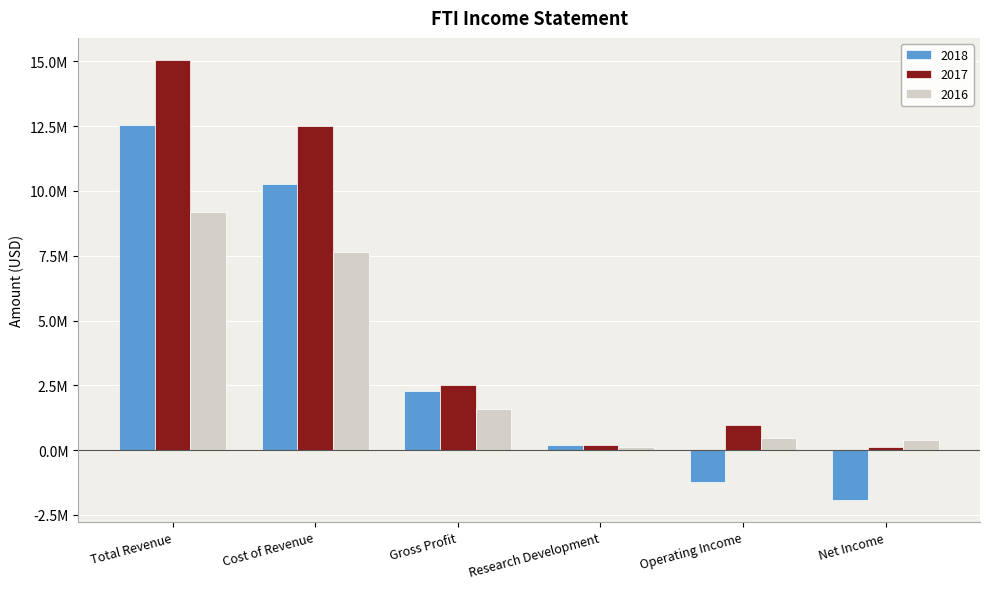

What is the highest value of the 2017 series?

15056900